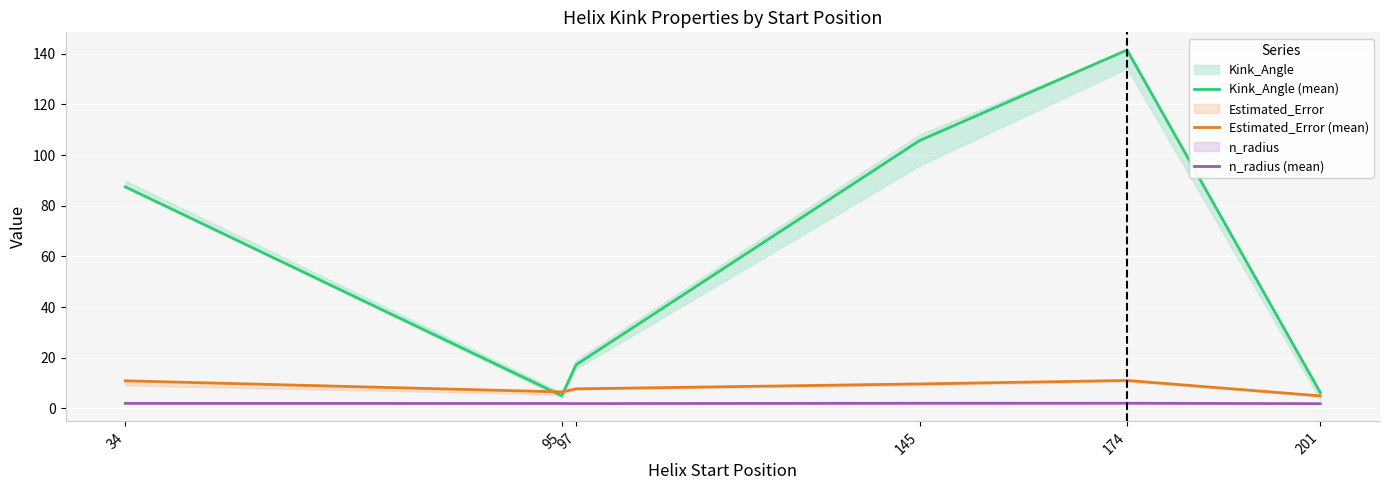

How many data points does each series have?

6